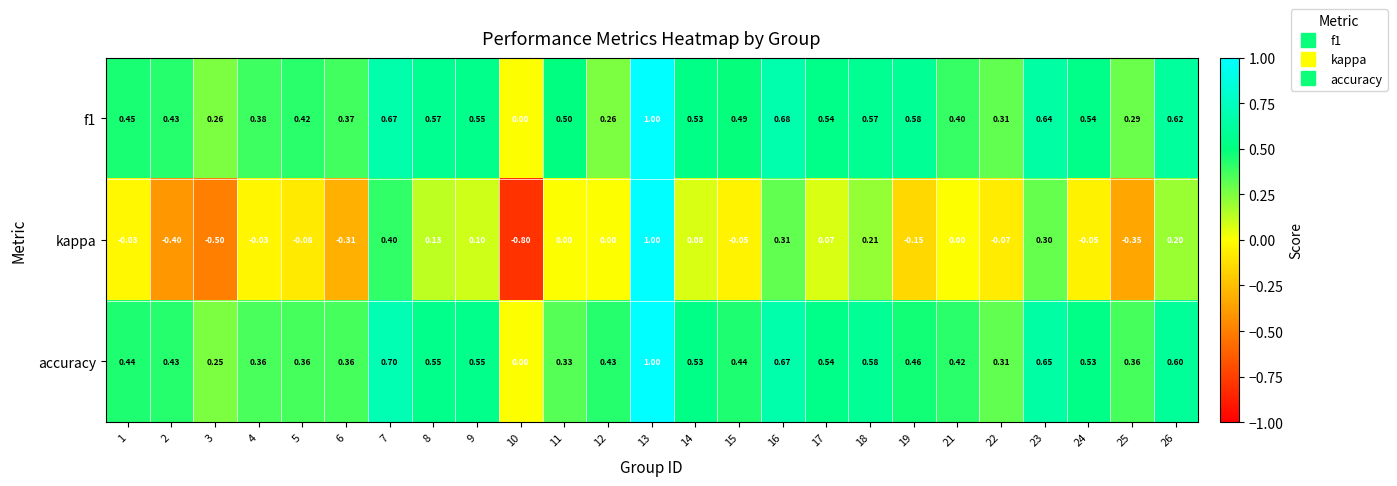

Which series has the widest spread of values?

kappa